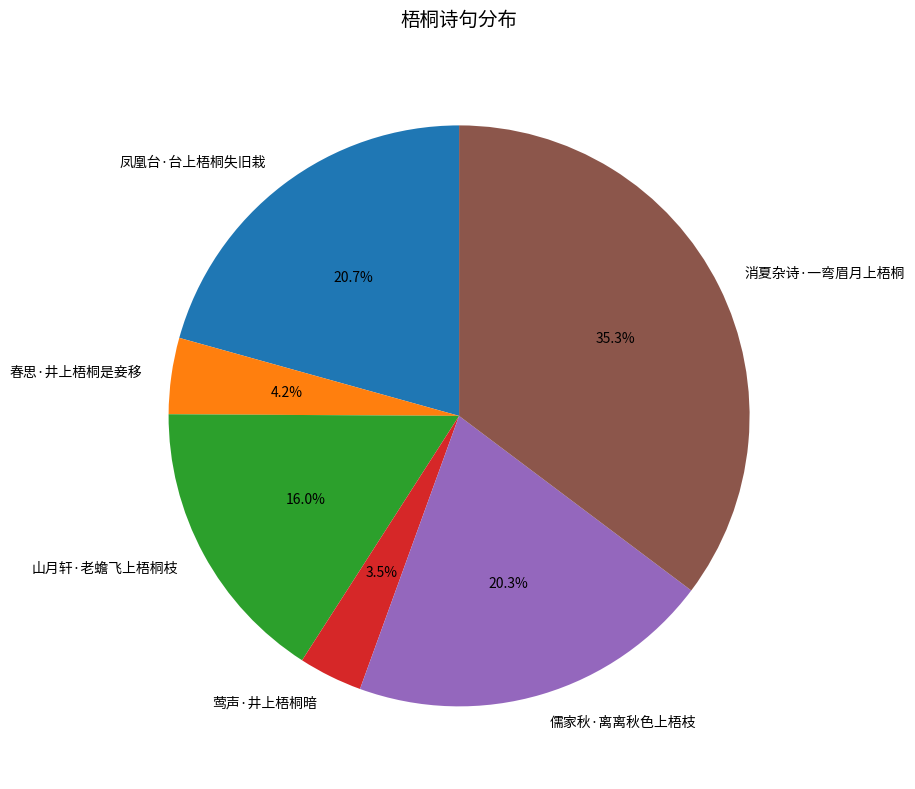

Does 春思·井上梧桐是妾移 represent more than half of the total?

No